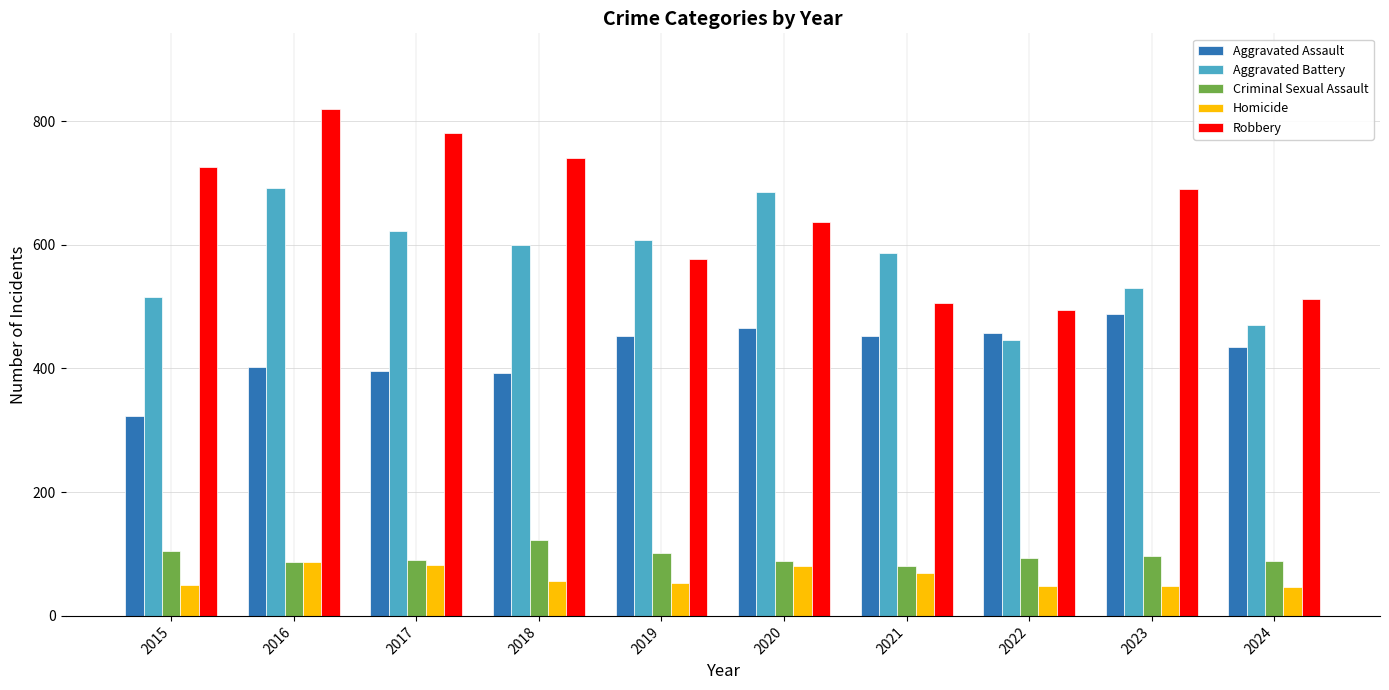

List the series in order of their peak value, lowest first.

Homicide, Criminal Sexual Assault, Aggravated Assault, Aggravated Battery, Robbery